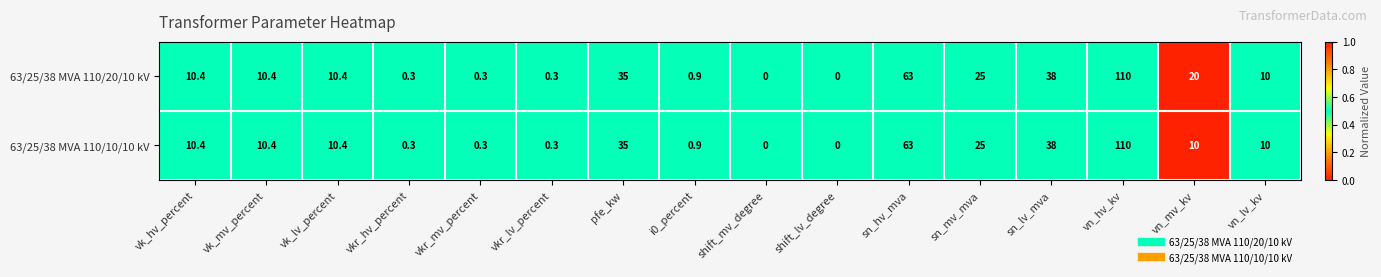

What is the difference between the 63/25/38 MVA 110/10/10 kV values at vn_hv_kv and i0_percent?

109.1